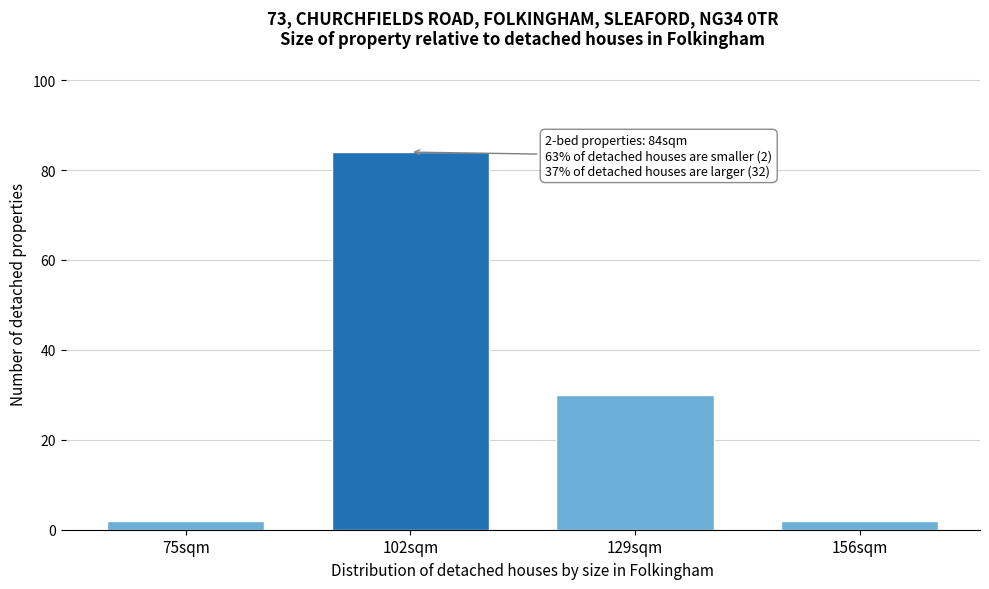

Reading left to right, transcribe all the data shown in this chart.

75sqm=2	102sqm=84	129sqm=30	156sqm=2